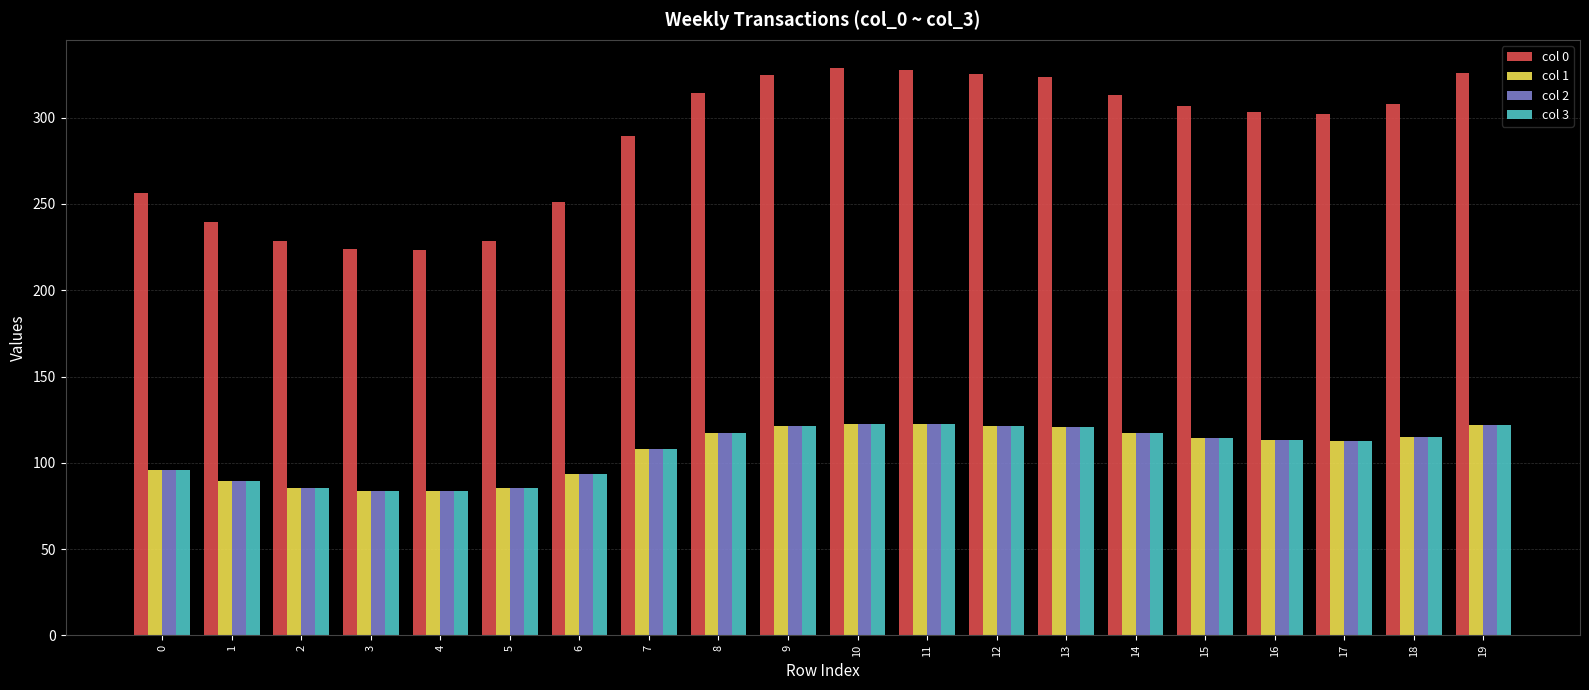

Is it true that col 2 equals 112.8 at 17?

True